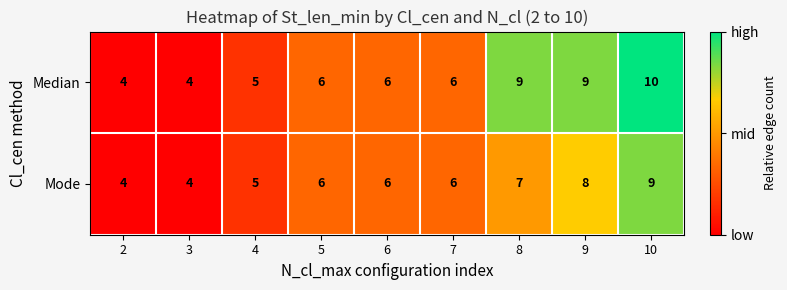

The Mode series shows 2 at 10. True or false?

False